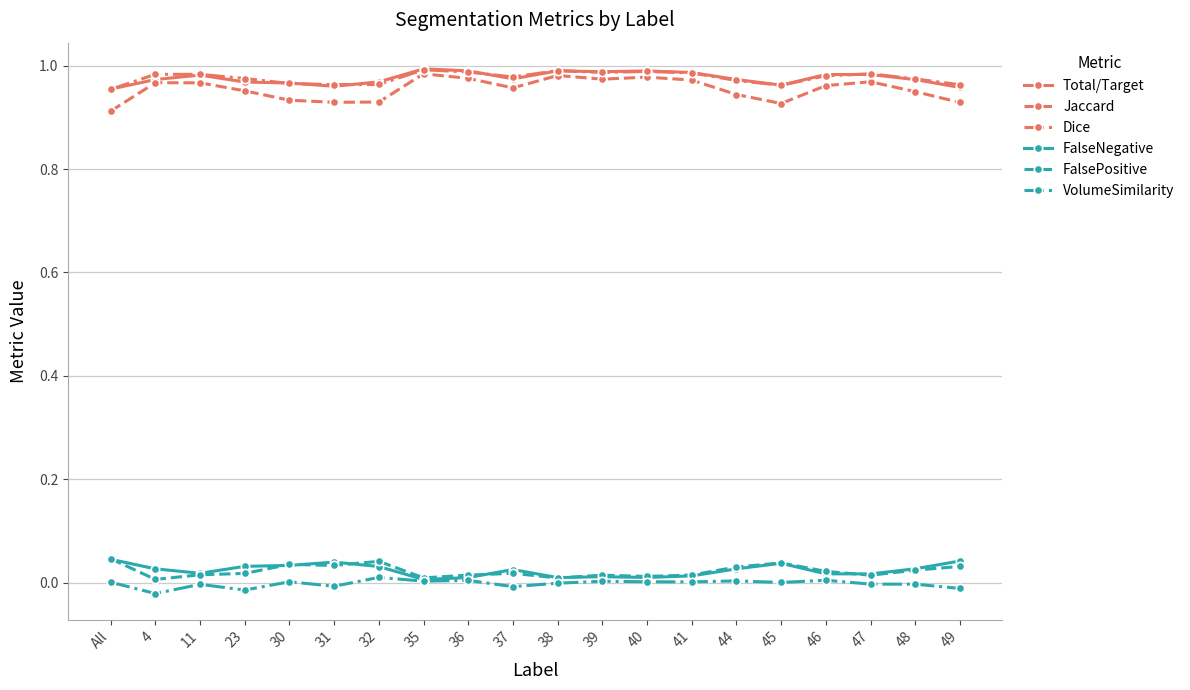

The value of Total/Target at 45 is 0.3. True or false?

False